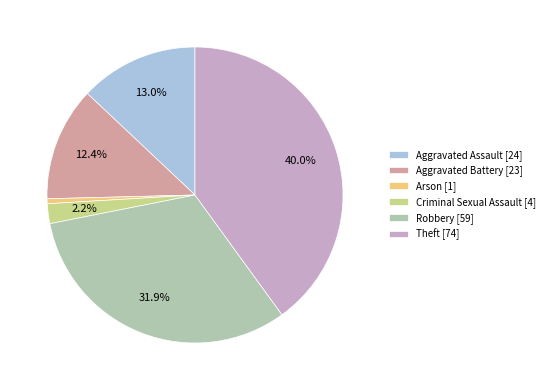

Which category has the smallest portion of the pie?

Arson [1]